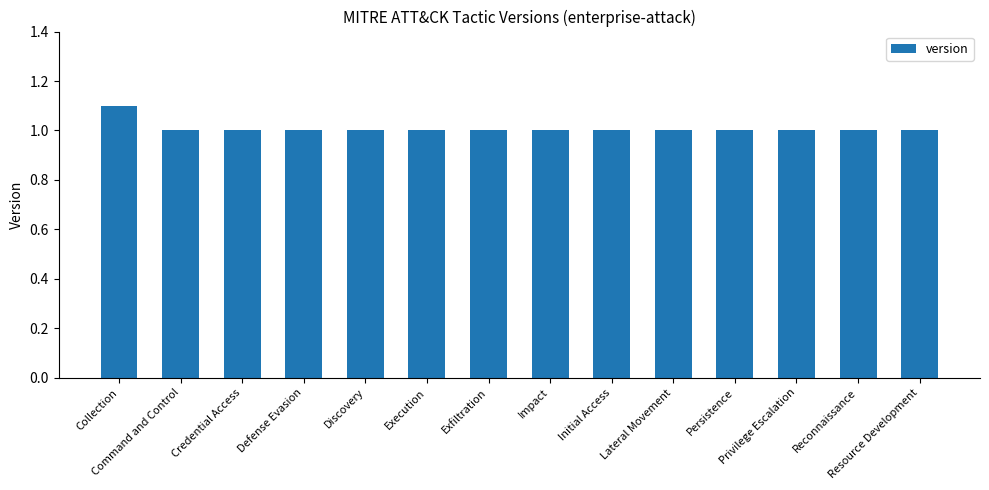

Are the bars horizontal?

No